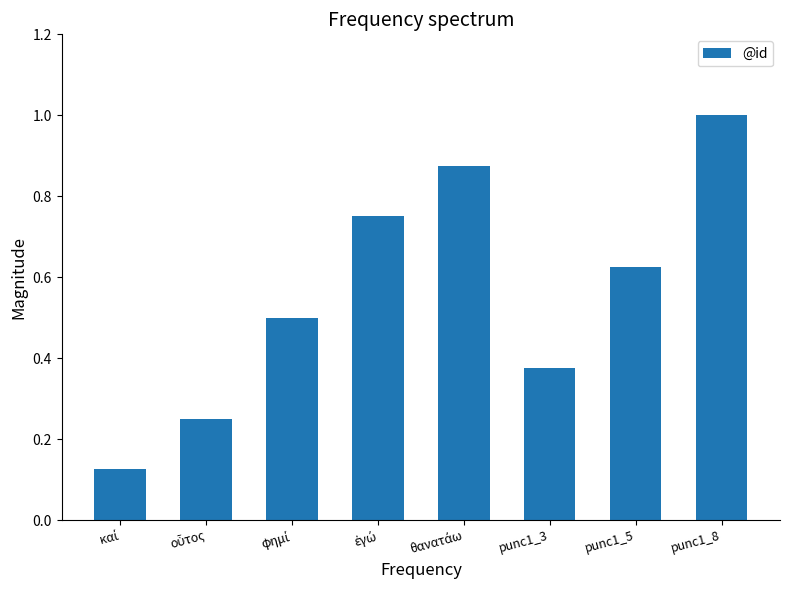

What is the greatest value displayed?

1.0